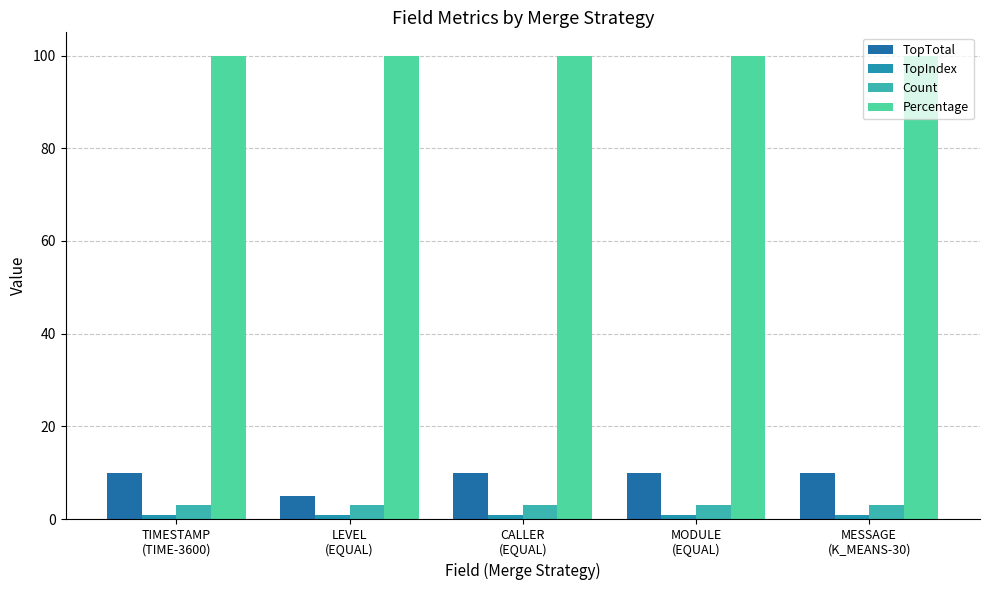

Between CALLER
(EQUAL) and MODULE
(EQUAL), which is larger?

CALLER
(EQUAL)